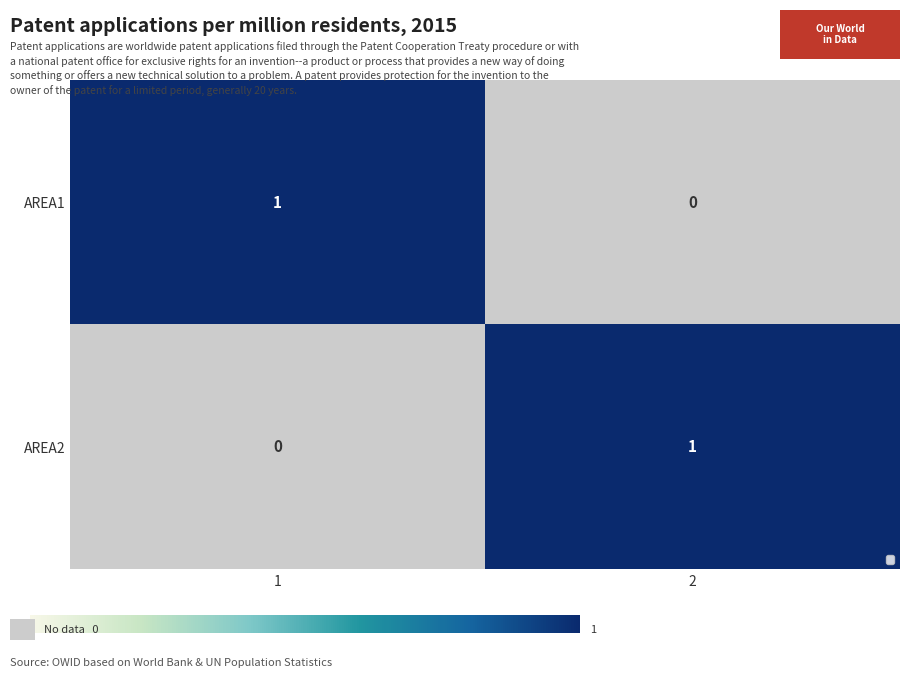

The AREA1 series shows 0 at 2. True or false?

True